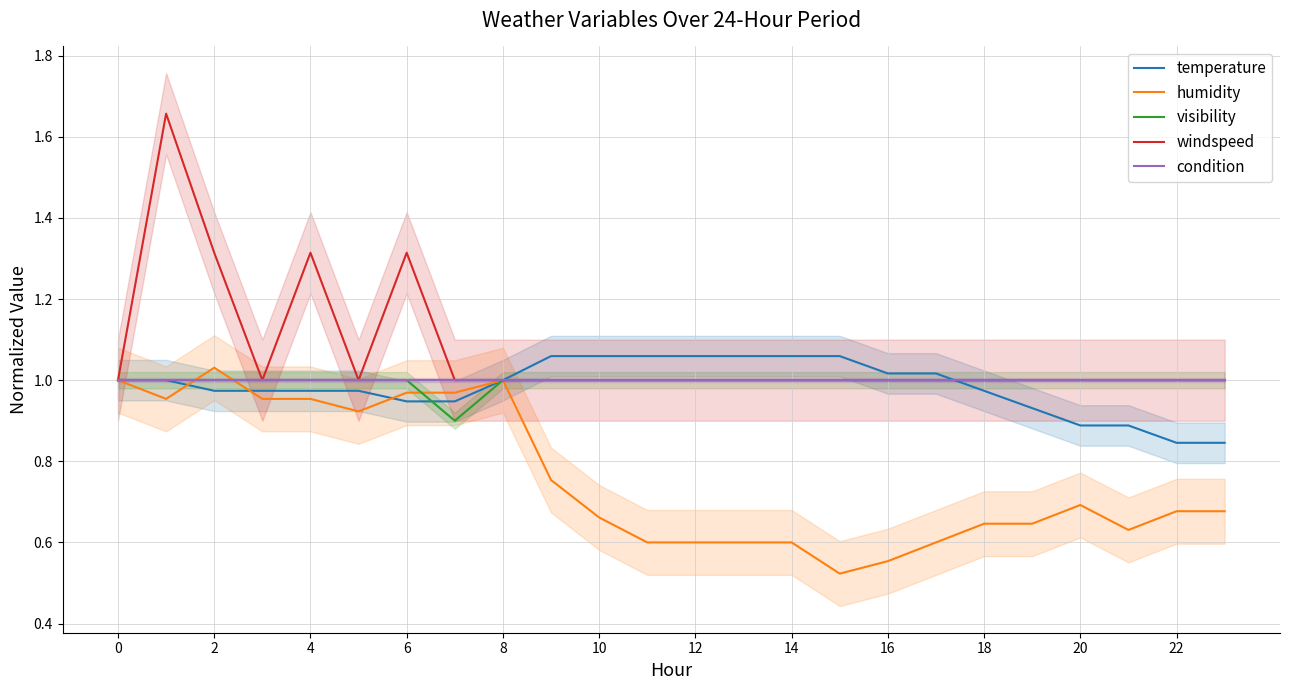

At how many categories does at least one series exceed 1?

13